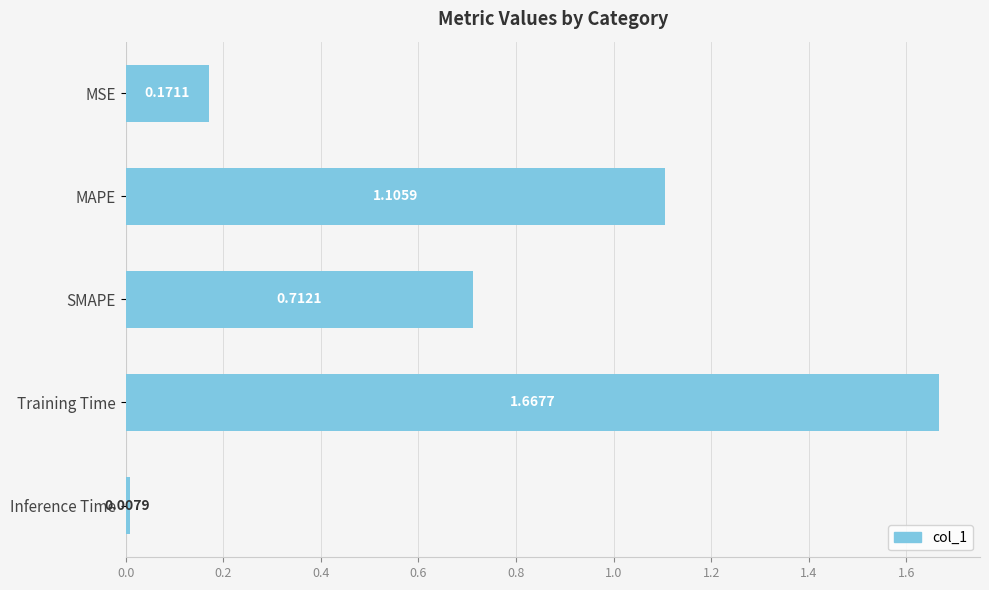

List the labels in order of value, largest first.

Training Time, MAPE, SMAPE, MSE, Inference Time